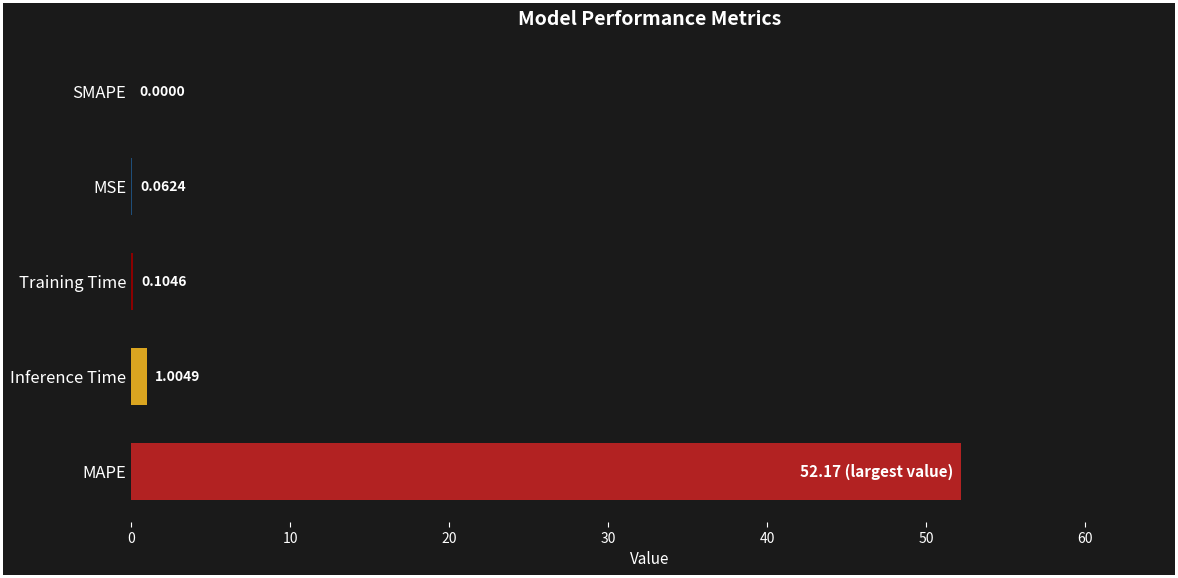

Where is the data nearest to the value 26?

Inference Time